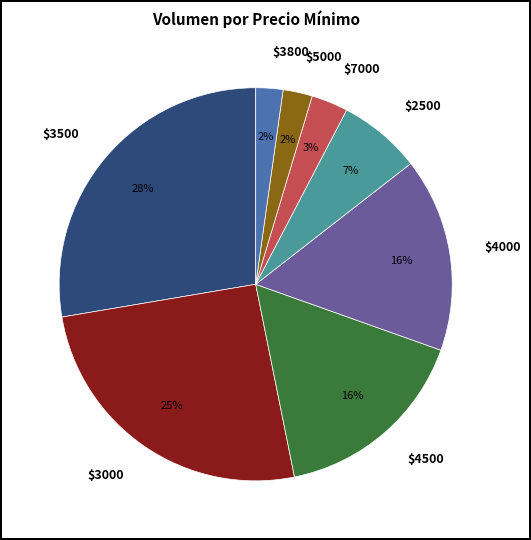

Is there any slice that represents more than half of the pie?

No